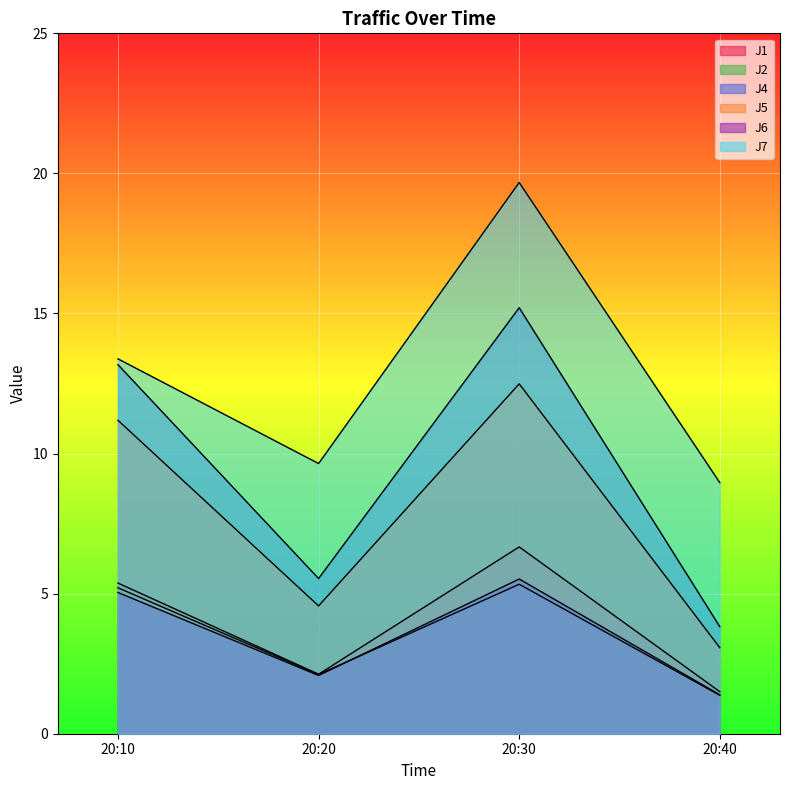

Reading left to right, list all the values displayed in this chart.

J1: 5.4	2.1	6.7	1.5
J2: 5.2	2.1	5.3	1.4
J4: 13.2	5.5	15.2	3.8
J5: 11.2	4.6	12.5	3.1
J6: 5.0	2.1	5.5	1.4
J7: 13.4	9.6	19.7	9.0